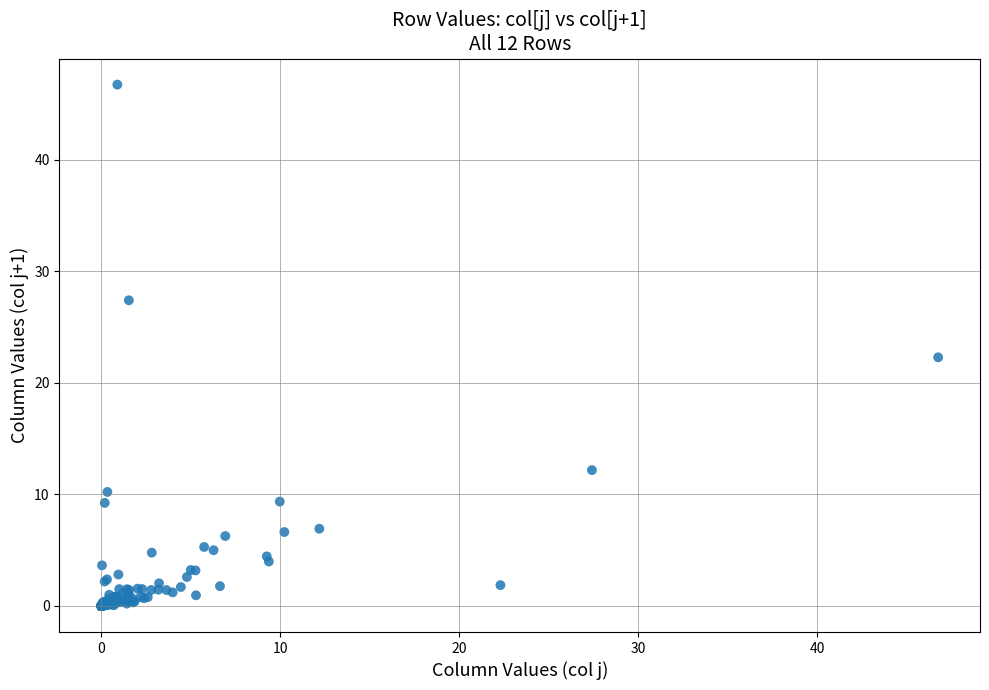

What Y value in the scatter plot is closest to 23?

22.3